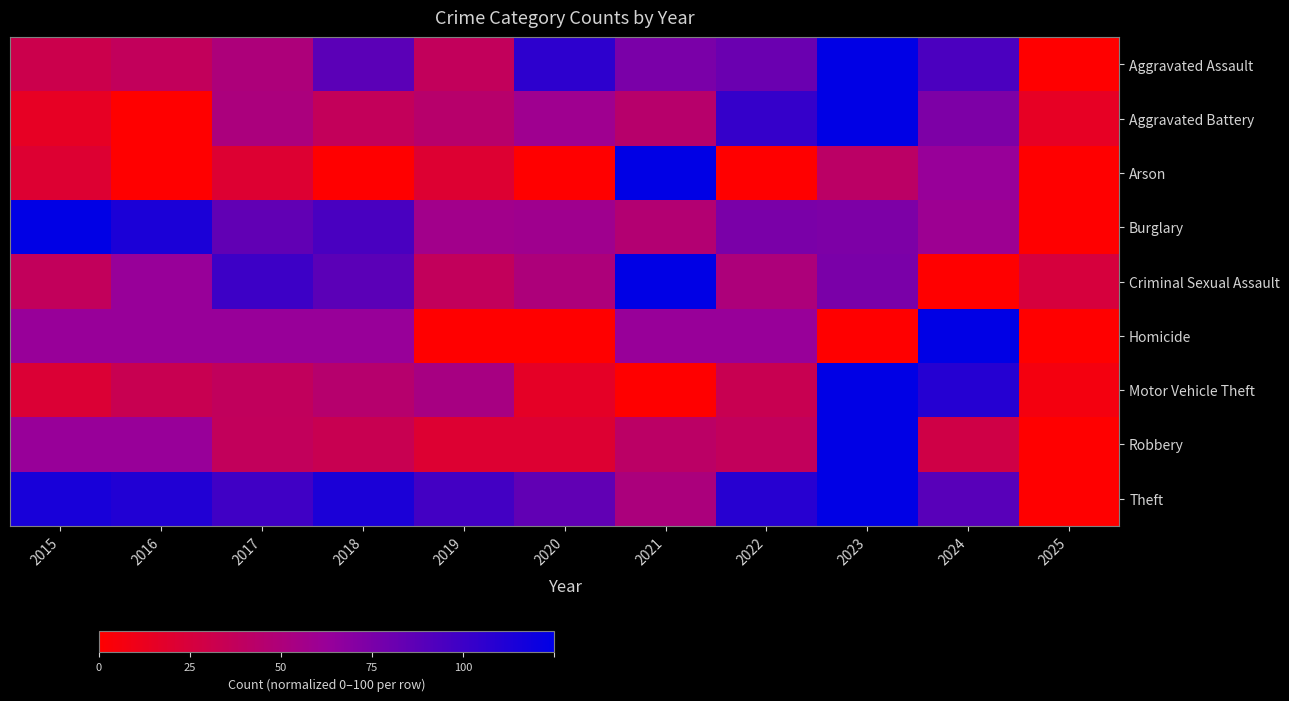

Reading left to right, transcribe all the data shown in this chart.

Aggravated Assault: 2015=25.0	2016=30.0	2017=40.0	2018=70.0	2019=30.0	2020=85.0	2021=60.0	2022=65.0	2023=100.0	2024=75.0	2025=0.0
Aggravated Battery: 2015=11.8	2016=0.0	2017=41.2	2018=29.4	2019=35.3	2020=47.1	2021=35.3	2022=82.4	2023=100.0	2024=58.8	2025=11.8
Arson: 2015=16.7	2016=0.0	2017=16.7	2018=0.0	2019=16.7	2020=0.0	2021=100.0	2022=0.0	2023=33.3	2024=50.0	2025=0.0
Burglary: 2015=100.0	2016=90.7	2017=68.0	2018=76.0	2019=45.3	2020=46.7	2021=37.3	2022=60.0	2023=58.7	2024=48.0	2025=0.0
Criminal Sexual Assault: 2015=30.0	2016=50.0	2017=80.0	2018=70.0	2019=30.0	2020=40.0	2021=100.0	2022=40.0	2023=60.0	2024=0.0	2025=20.0
Homicide: 2015=50.0	2016=50.0	2017=50.0	2018=50.0	2019=0.0	2020=0.0	2021=50.0	2022=50.0	2023=0.0	2024=100.0	2025=0.0
Motor Vehicle Theft: 2015=17.9	2016=26.8	2017=30.4	2018=35.7	2019=42.9	2020=12.5	2021=0.0	2022=26.8	2023=100.0	2024=87.5	2025=5.4
Robbery: 2015=50.0	2016=50.0	2017=30.0	2018=26.7	2019=16.7	2020=16.7	2021=33.3	2022=30.0	2023=100.0	2024=23.3	2025=0.0
Theft: 2015=92.2	2016=88.9	2017=78.8	2018=90.8	2019=77.9	2020=68.2	2021=41.0	2022=87.1	2023=100.0	2024=71.0	2025=0.0